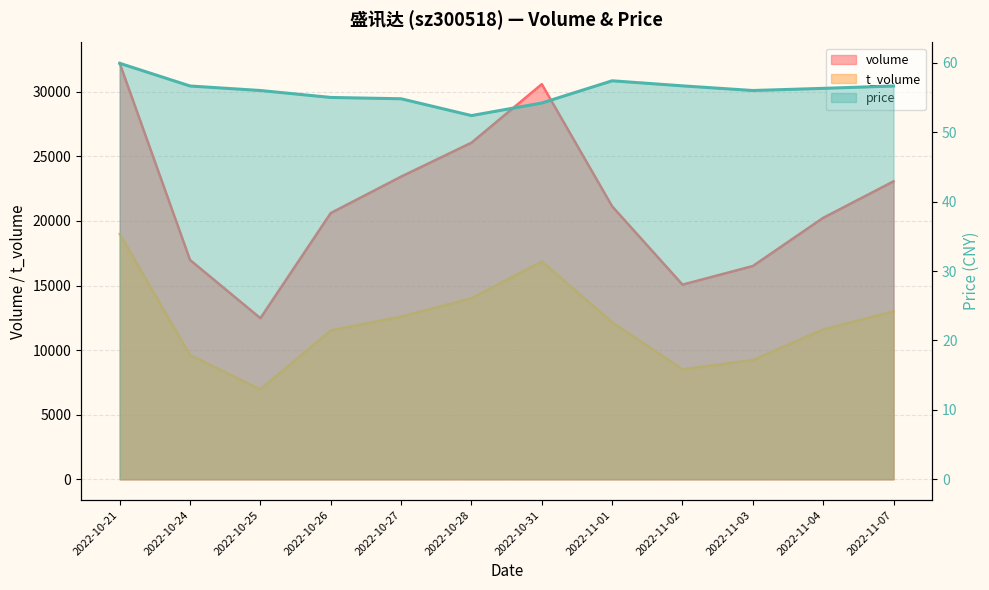

List the series in order of their overall mean, lowest first.

price, t_volume, volume